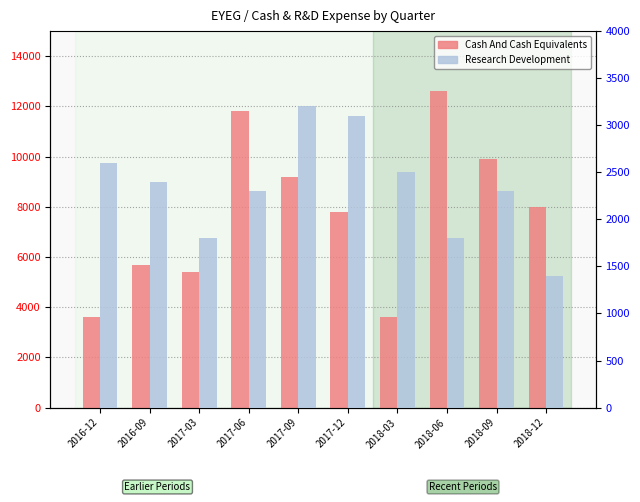

What is the difference between the second highest and second lowest values in the Cash And Cash Equivalents series?

8200